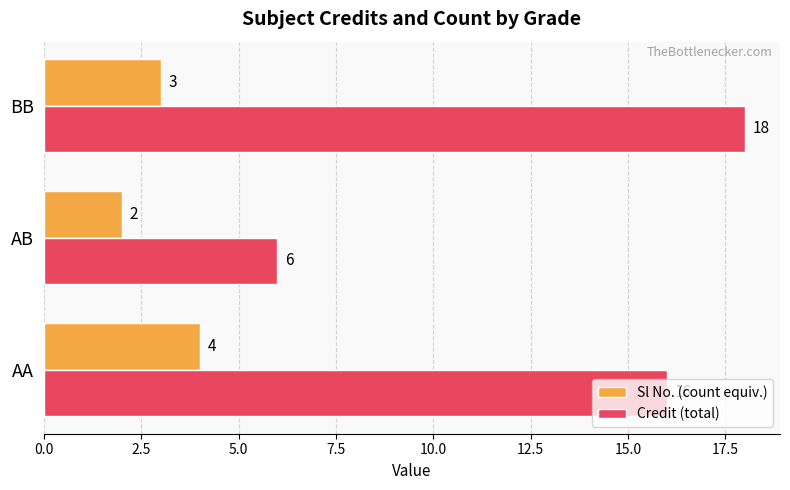

At how many categories does at least one series exceed 9?

2